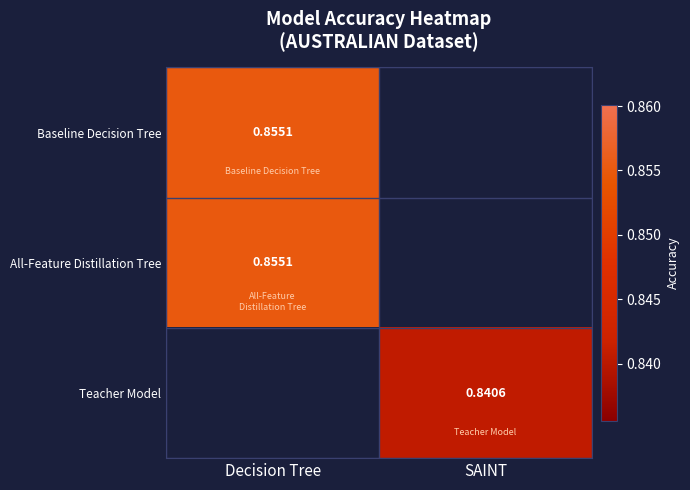

Where is Baseline Decision Tree nearest to the value 0?

Decision Tree